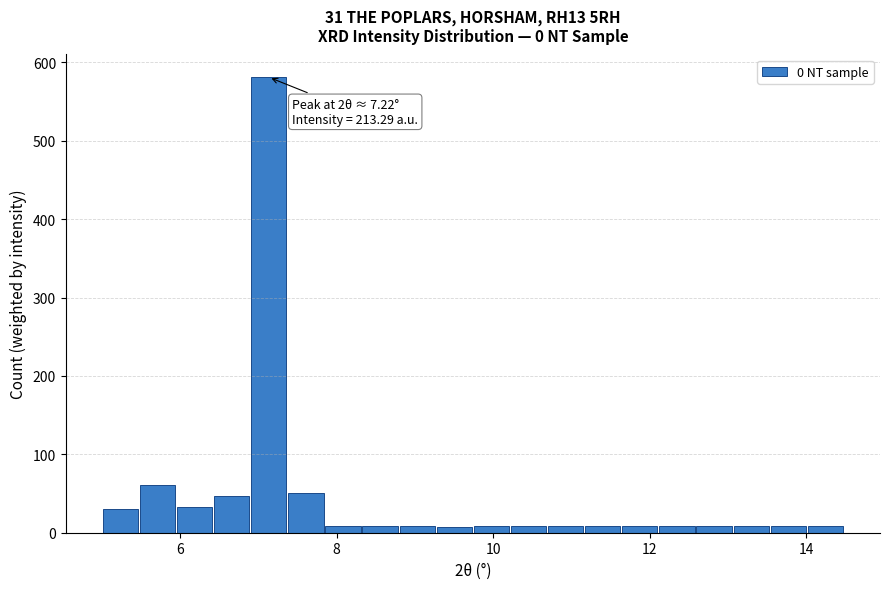

Read against the x-axis, roughly where is the centre of the tallest bar?

7.2